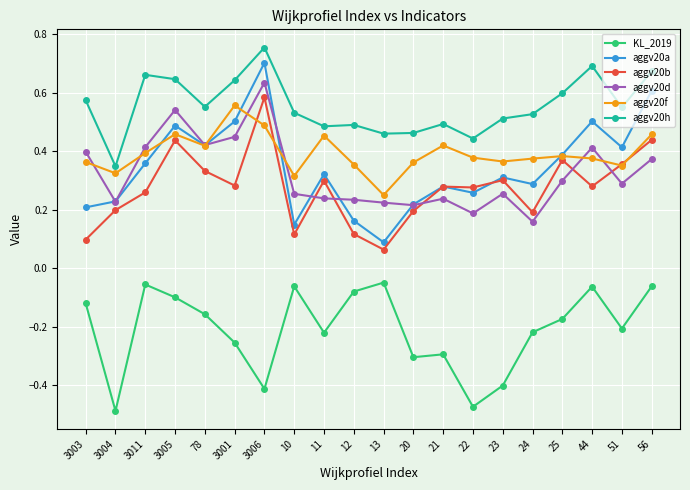

What is the label of the 2nd point from the left?

3004